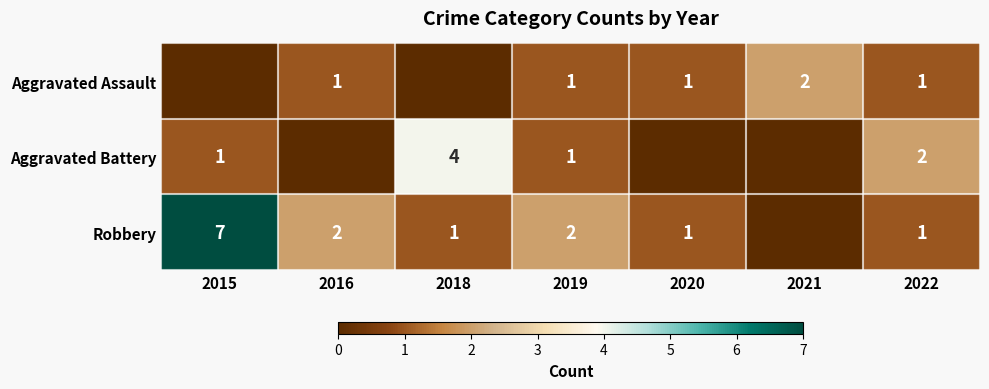

Is the value of Aggravated Assault at 2022 greater than the value of Robbery at 2019?

No